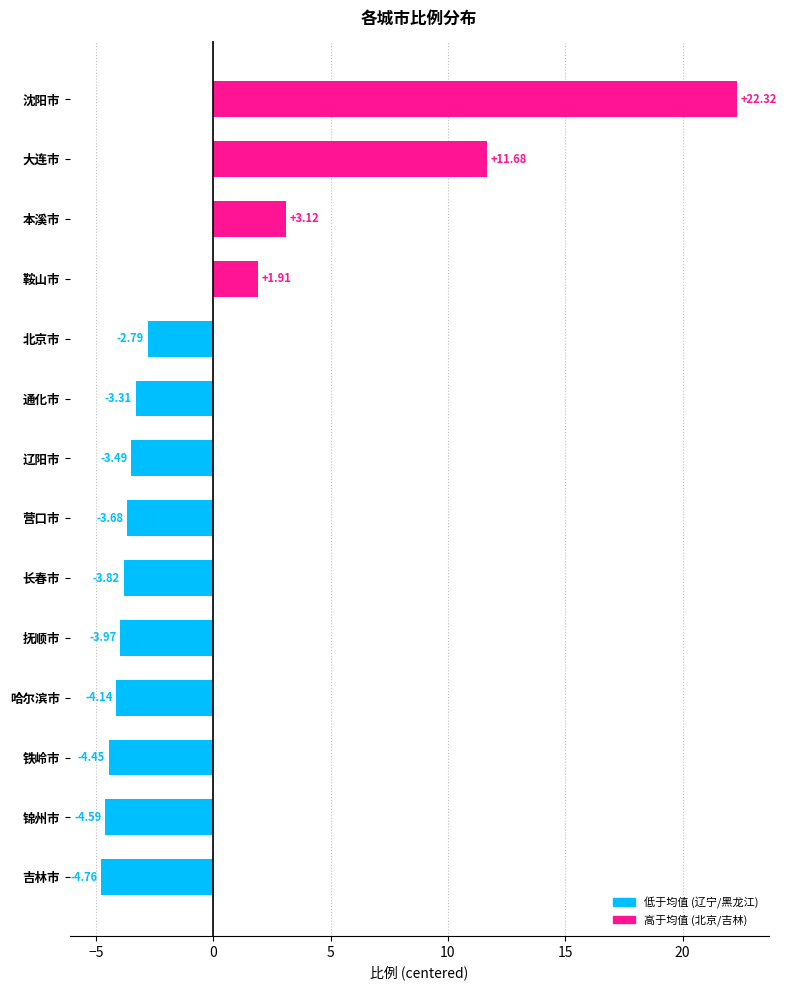

Rank the categories by value from lowest to highest.

吉林市, 锦州市, 铁岭市, 哈尔滨市, 抚顺市, 长春市, 营口市, 辽阳市, 通化市, 北京市, 鞍山市, 本溪市, 大连市, 沈阳市